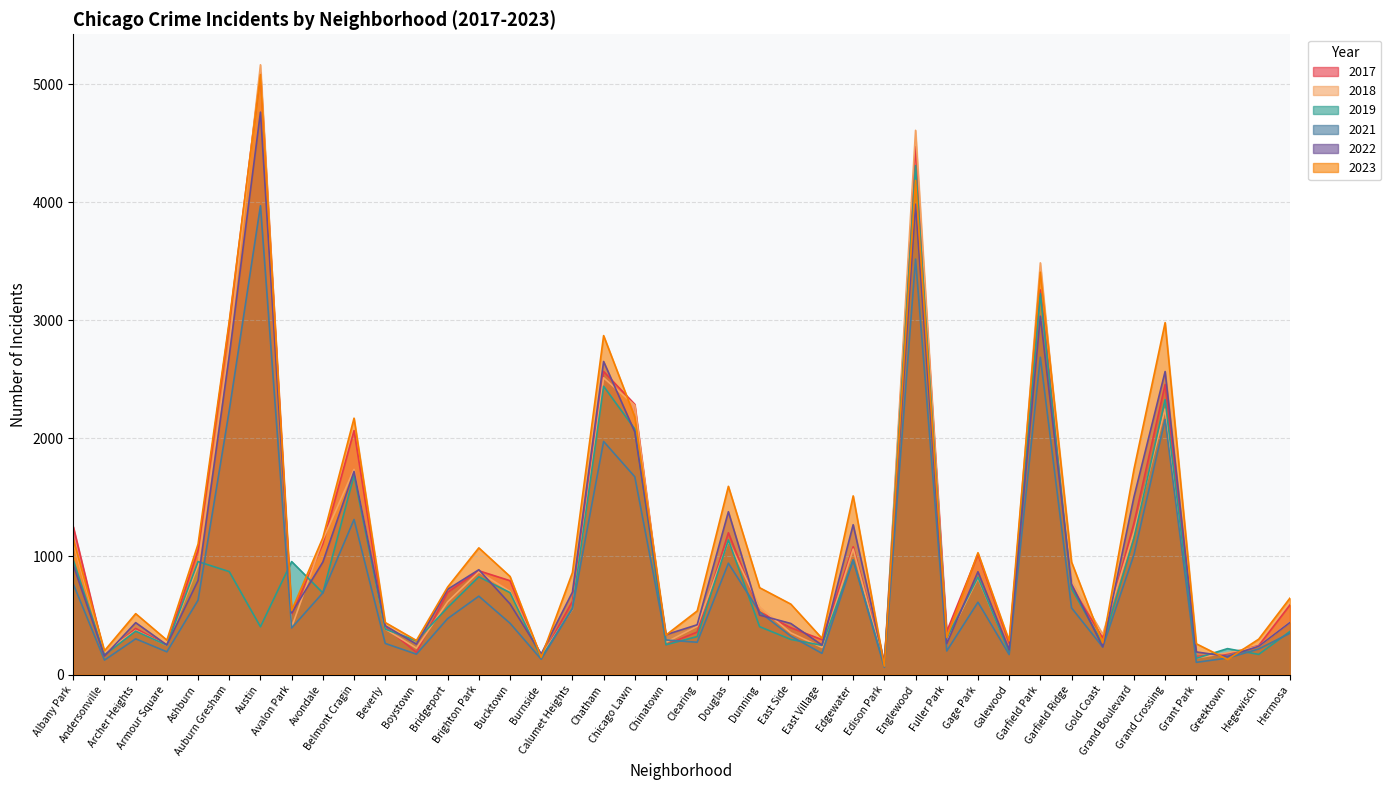

Reading right to left, transcribe all the data shown in this chart.

2019: Hermosa=365	Hegewisch=171	Greektown=220	Grant Park=138	Grand Crossing=2328	Grand Boulevard=1153	Gold Coast=261	Garfield Ridge=728	Garfield Park=3226	Galewood=189	Gage Park=825	Fuller Park=308	Englewood=4310	Edison Park=77	Edgewater=972	East Village=248	East Side=298	Dunning=406	Douglas=1140	Clearing=322	Chinatown=253	Chicago Lawn=2079	Chatham=2441	Calumet Heights=561	Burnside=142	Bucktown=694	Brighton Park=828	Bridgeport=568	Boystown=287	Beverly=385	Belmont Cragin=1687	Avondale=692	Avalon Park=957	Austin=405	Auburn Gresham=872	Ashburn=957	Armour Square=249	Archer Heights=368	Andersonville=166	Albany Park=968
2022: Hermosa=441	Hegewisch=240	Greektown=154	Grant Park=192	Grand Crossing=2566	Grand Boulevard=1503	Gold Coast=236	Garfield Ridge=766	Garfield Park=3034	Galewood=210	Gage Park=871	Fuller Park=263	Englewood=3982	Edison Park=99	Edgewater=1269	East Village=250	East Side=433	Dunning=504	Douglas=1379	Clearing=422	Chinatown=338	Chicago Lawn=2054	Chatham=2651	Calumet Heights=698	Burnside=175	Bucktown=599	Brighton Park=888	Bridgeport=722	Boystown=258	Beverly=414	Belmont Cragin=1720	Avondale=953	Avalon Park=522	Austin=4762	Auburn Gresham=2699	Ashburn=797	Armour Square=251	Archer Heights=440	Andersonville=157	Albany Park=926
2017: Hermosa=589	Hegewisch=246	Greektown=176	Grant Park=154	Grand Crossing=2456	Grand Boulevard=1281	Gold Coast=311	Garfield Ridge=743	Garfield Park=3257	Galewood=265	Gage Park=1019	Fuller Park=365	Englewood=4471	Edison Park=87	Edgewater=1082	East Village=296	East Side=397	Dunning=531	Douglas=1201	Clearing=360	Chinatown=253	Chicago Lawn=2288	Chatham=2566	Calumet Heights=620	Burnside=145	Bucktown=795	Brighton Park=879	Bridgeport=697	Boystown=188	Beverly=403	Belmont Cragin=2066	Avondale=1107	Avalon Park=508	Austin=5096	Auburn Gresham=2973	Ashburn=1053	Armour Square=250	Archer Heights=391	Andersonville=171	Albany Park=1252
2018: Hermosa=443	Hegewisch=240	Greektown=185	Grant Park=141	Grand Crossing=2249	Grand Boulevard=1205	Gold Coast=342	Garfield Ridge=789	Garfield Park=3486	Galewood=202	Gage Park=817	Fuller Park=289	Englewood=4608	Edison Park=75	Edgewater=1063	East Village=230	East Side=354	Dunning=571	Douglas=1131	Clearing=409	Chinatown=273	Chicago Lawn=2280	Chatham=2513	Calumet Heights=554	Burnside=160	Bucktown=704	Brighton Park=870	Bridgeport=616	Boystown=224	Beverly=386	Belmont Cragin=1737	Avondale=1142	Avalon Park=401	Austin=5163	Auburn Gresham=2787	Ashburn=924	Armour Square=248	Archer Heights=374	Andersonville=184	Albany Park=1117
2021: Hermosa=350	Hegewisch=217	Greektown=140	Grant Park=104	Grand Crossing=2160	Grand Boulevard=1015	Gold Coast=233	Garfield Ridge=565	Garfield Park=2687	Galewood=170	Gage Park=613	Fuller Park=200	Englewood=3518	Edison Park=62	Edgewater=969	East Village=180	East Side=326	Dunning=530	Douglas=943	Clearing=274	Chinatown=293	Chicago Lawn=1675	Chatham=1974	Calumet Heights=559	Burnside=130	Bucktown=435	Brighton Park=664	Bridgeport=474	Boystown=173	Beverly=264	Belmont Cragin=1313	Avondale=692	Avalon Park=395	Austin=3970	Auburn Gresham=2237	Ashburn=630	Armour Square=193	Archer Heights=303	Andersonville=123	Albany Park=767
2023: Hermosa=647	Hegewisch=300	Greektown=129	Grant Park=261	Grand Crossing=2980	Grand Boulevard=1737	Gold Coast=268	Garfield Ridge=953	Garfield Park=3407	Galewood=286	Gage Park=1032	Fuller Park=314	Englewood=4184	Edison Park=72	Edgewater=1513	East Village=307	East Side=597	Dunning=736	Douglas=1594	Clearing=539	Chinatown=335	Chicago Lawn=2181	Chatham=2870	Calumet Heights=863	Burnside=146	Bucktown=831	Brighton Park=1073	Bridgeport=741	Boystown=289	Beverly=441	Belmont Cragin=2171	Avondale=1158	Avalon Park=542	Austin=5080	Auburn Gresham=2992	Ashburn=1105	Armour Square=292	Archer Heights=516	Andersonville=202	Albany Park=1145